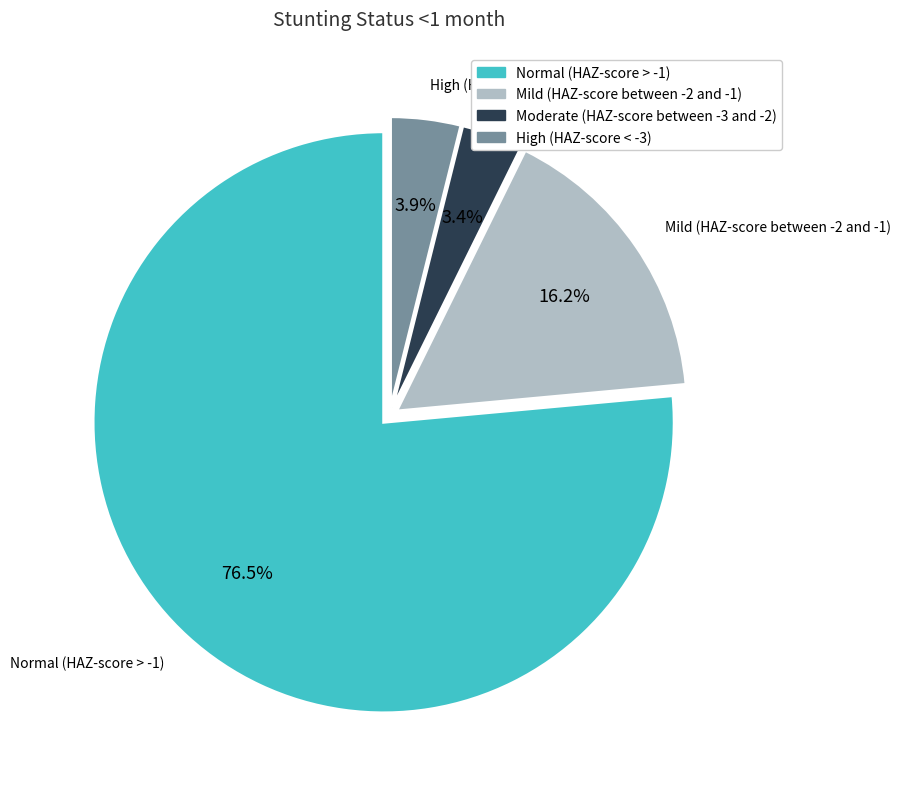

Is the sum of High (HAZ-score < -3) and Mild (HAZ-score between -2 and -1) greater than half?

No